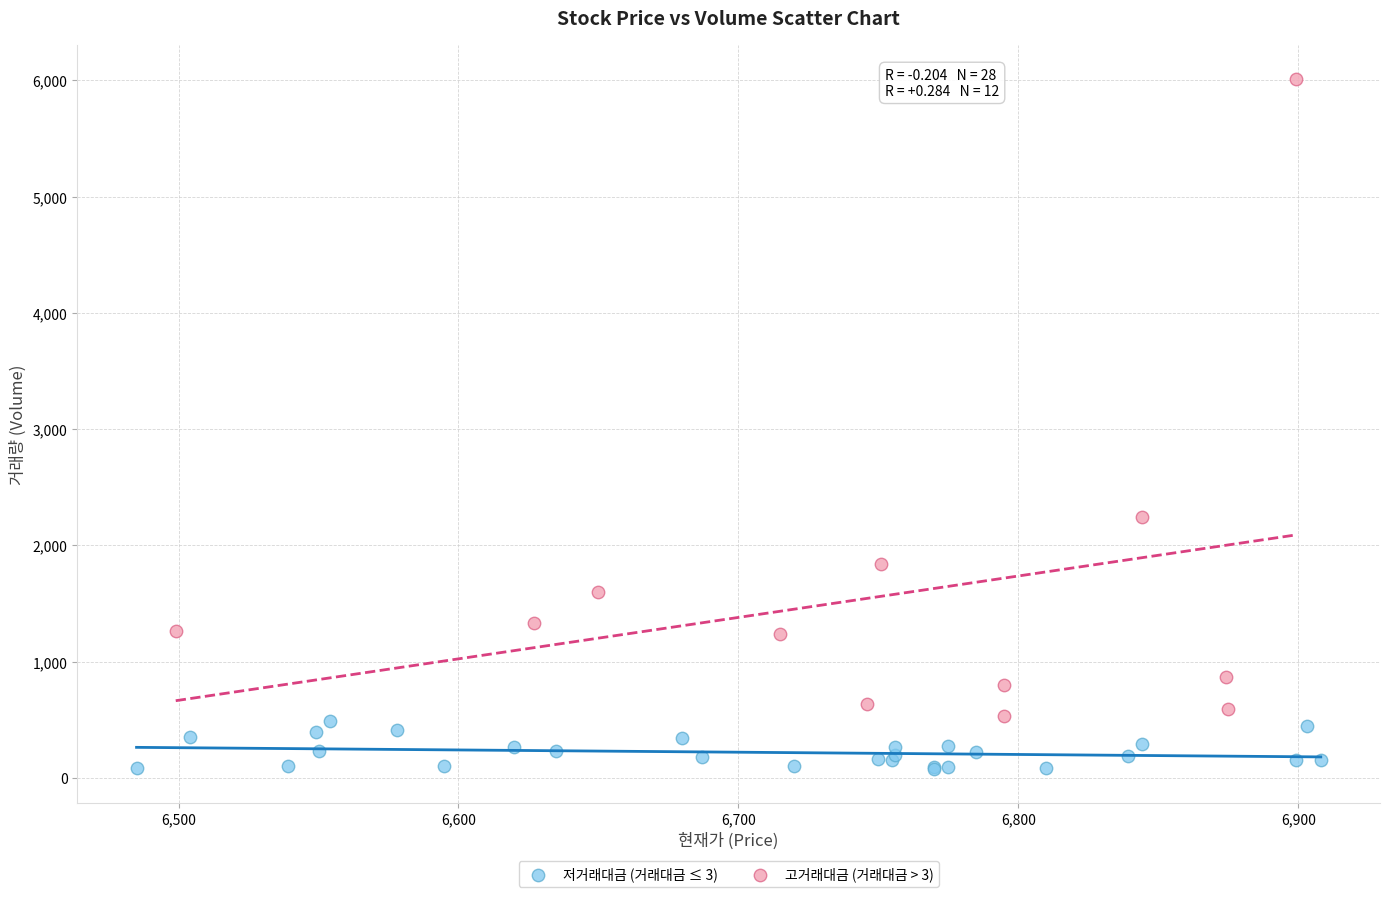

Which series has the widest spread of Y values?

고거래대금 (거래대금 > 3)